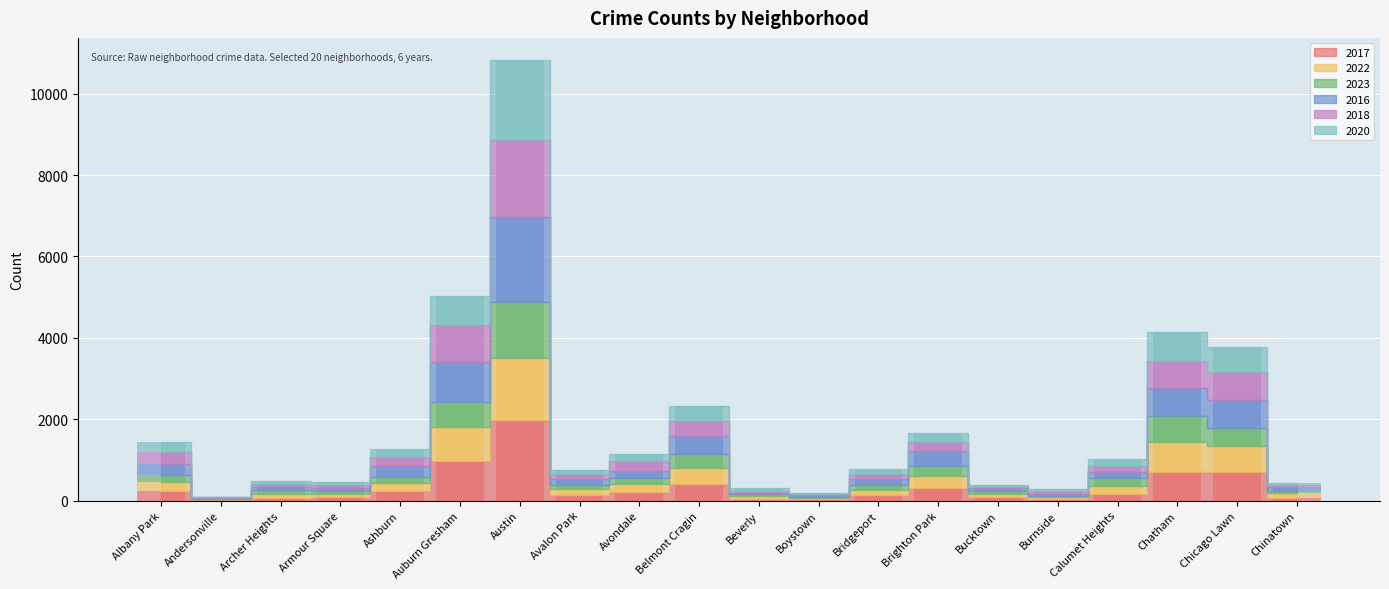

How many groups of bars are there?

20